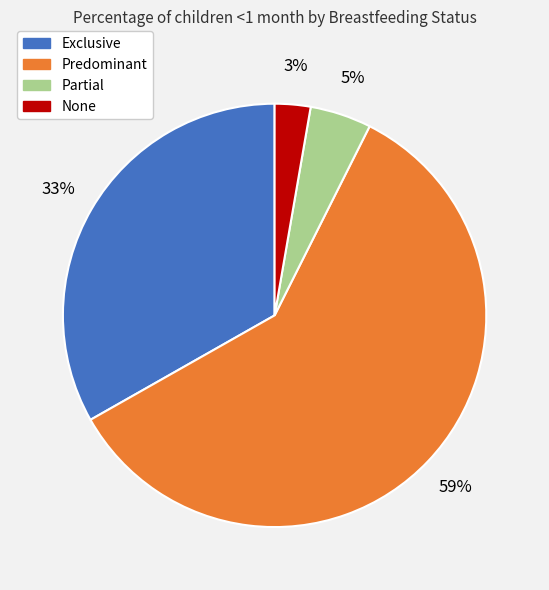

Does any single category account for the majority?

Yes